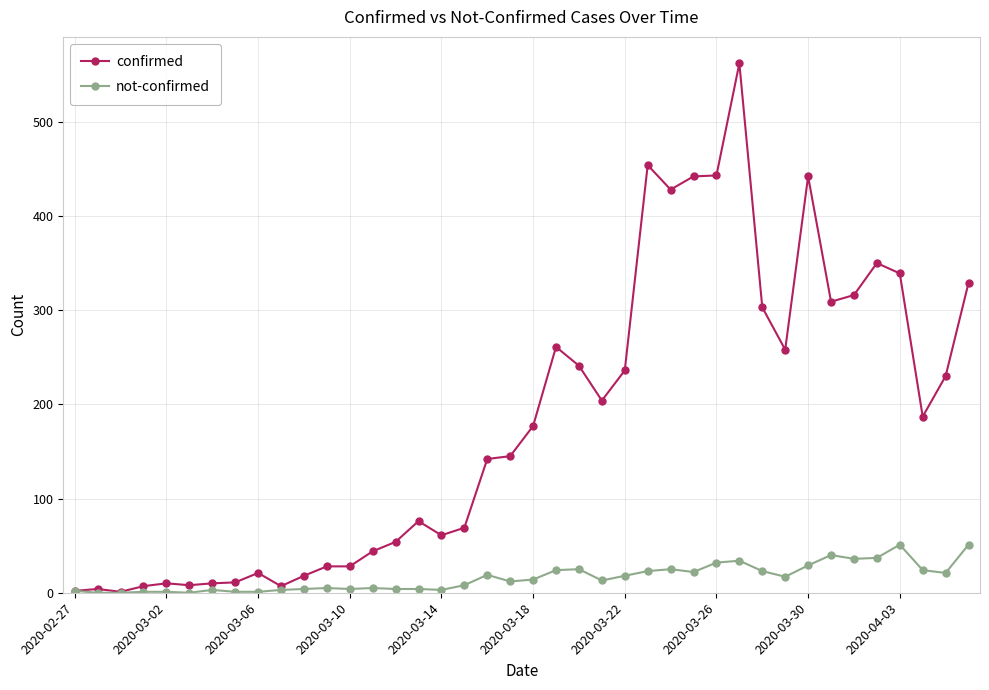

True or false: confirmed has more than 0 interior local peaks.

True